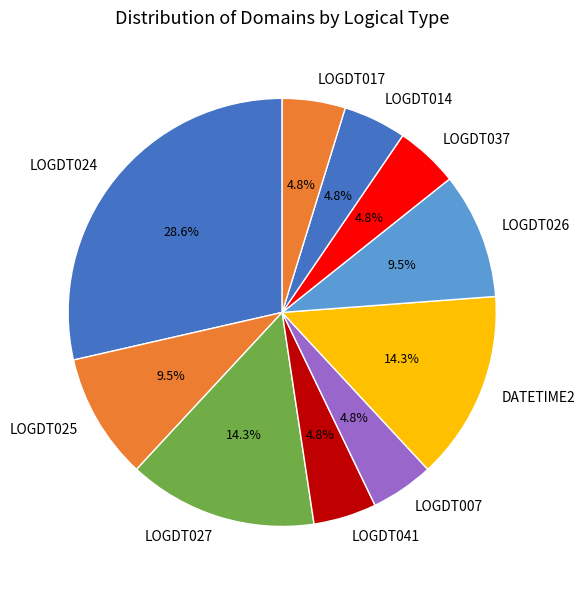

Is it true that LOGDT027 is 28% of the pie?

False